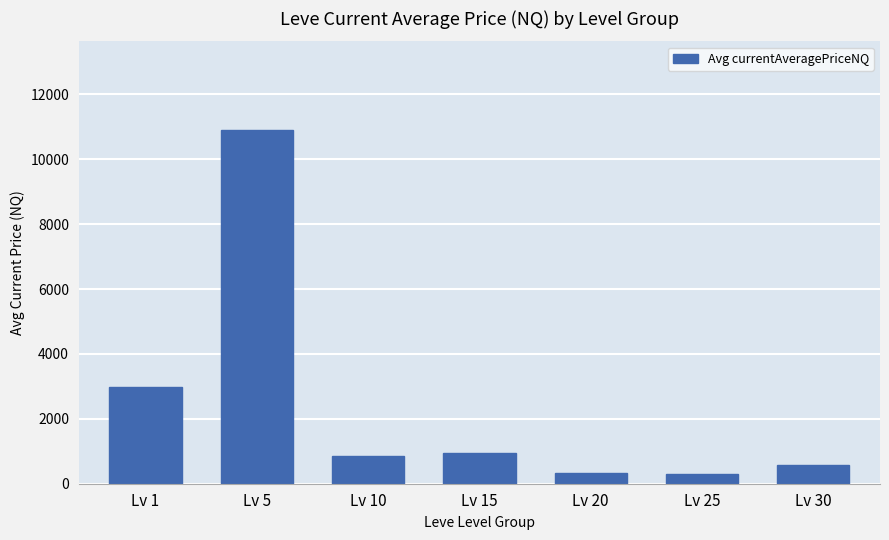

What is the difference between the maximum and minimum values?

10622.1